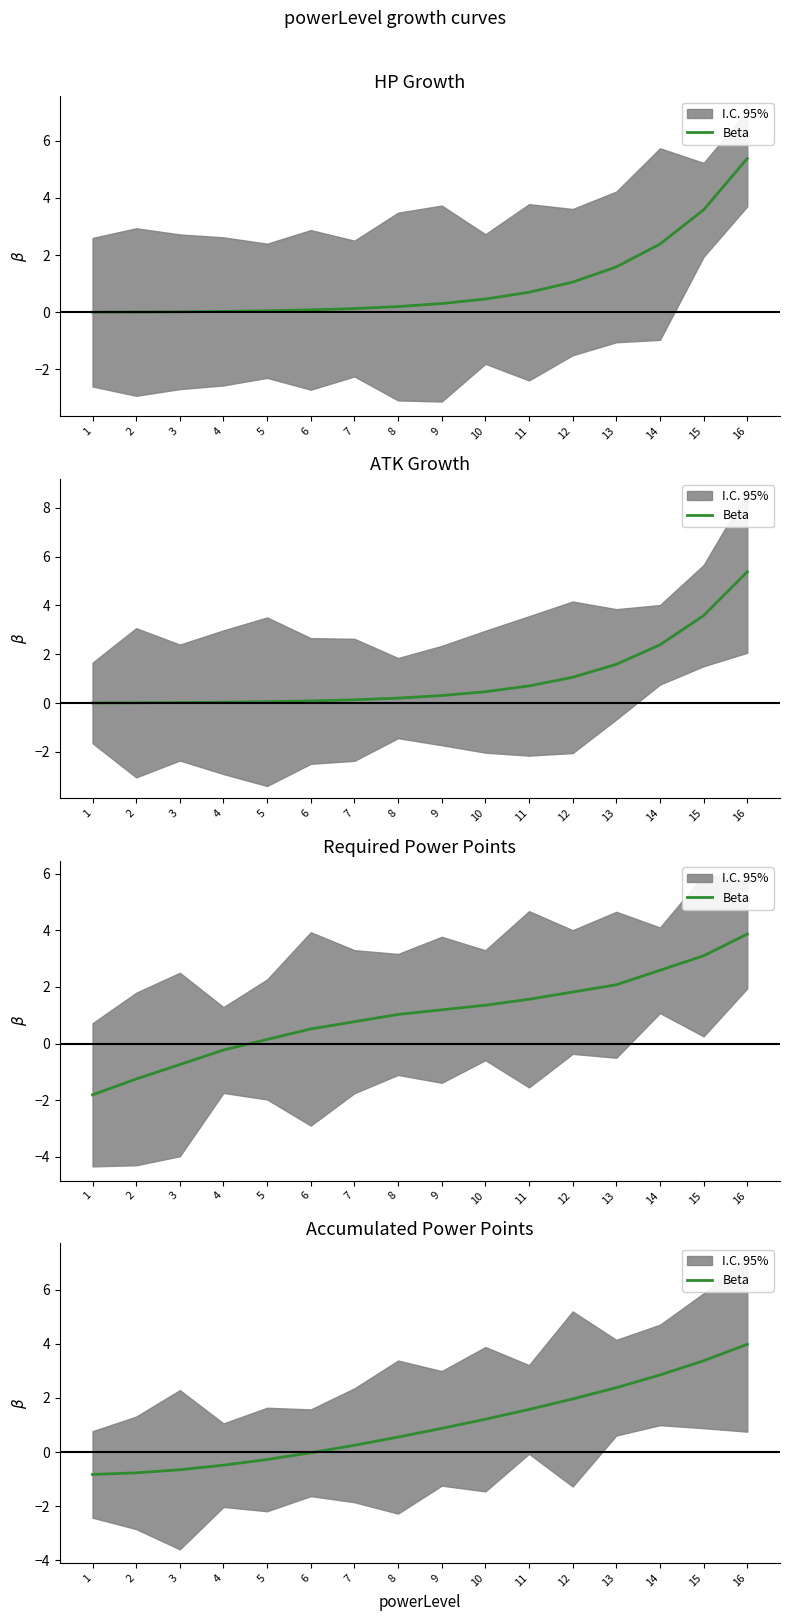

The chart shows a value of 2.4 at 13. True or false?

True